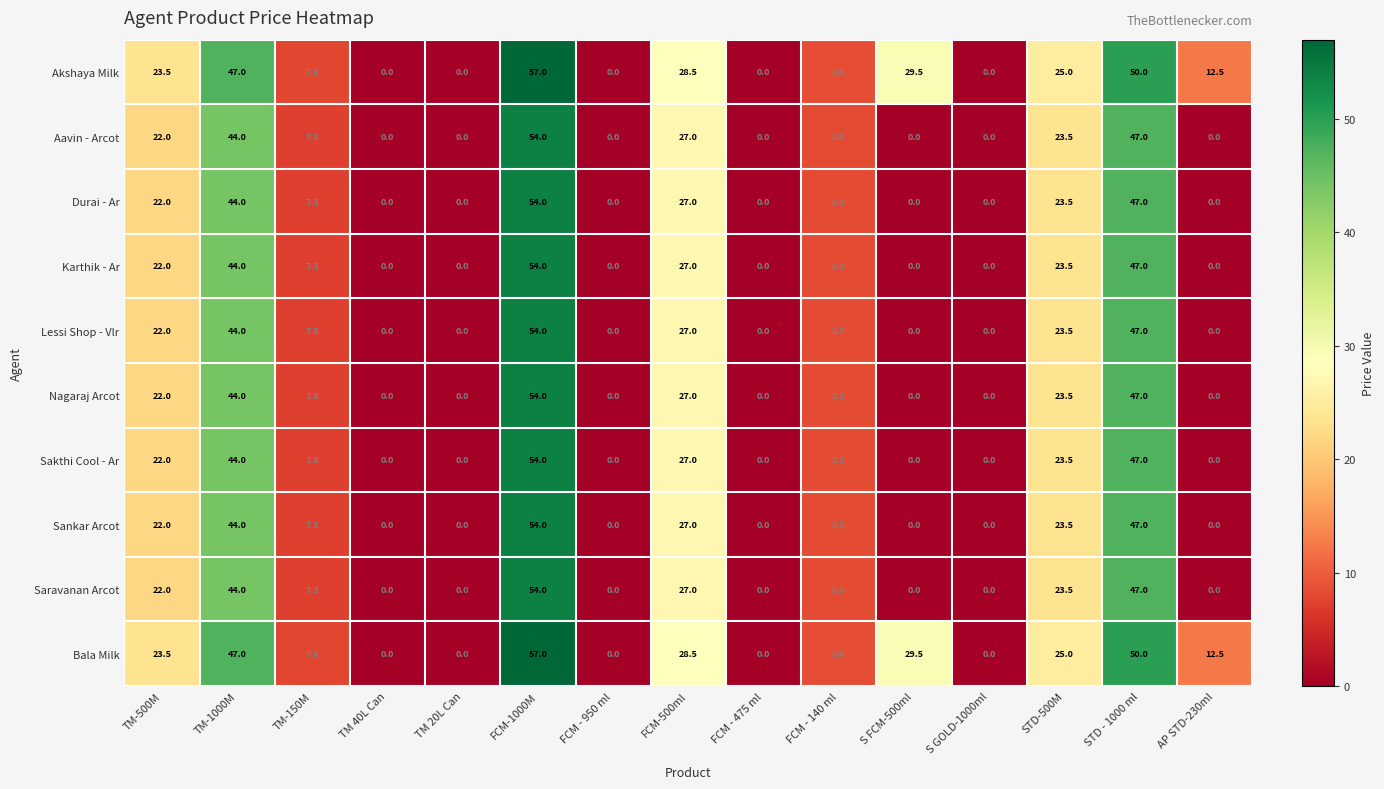

How many data points does each series have?

15